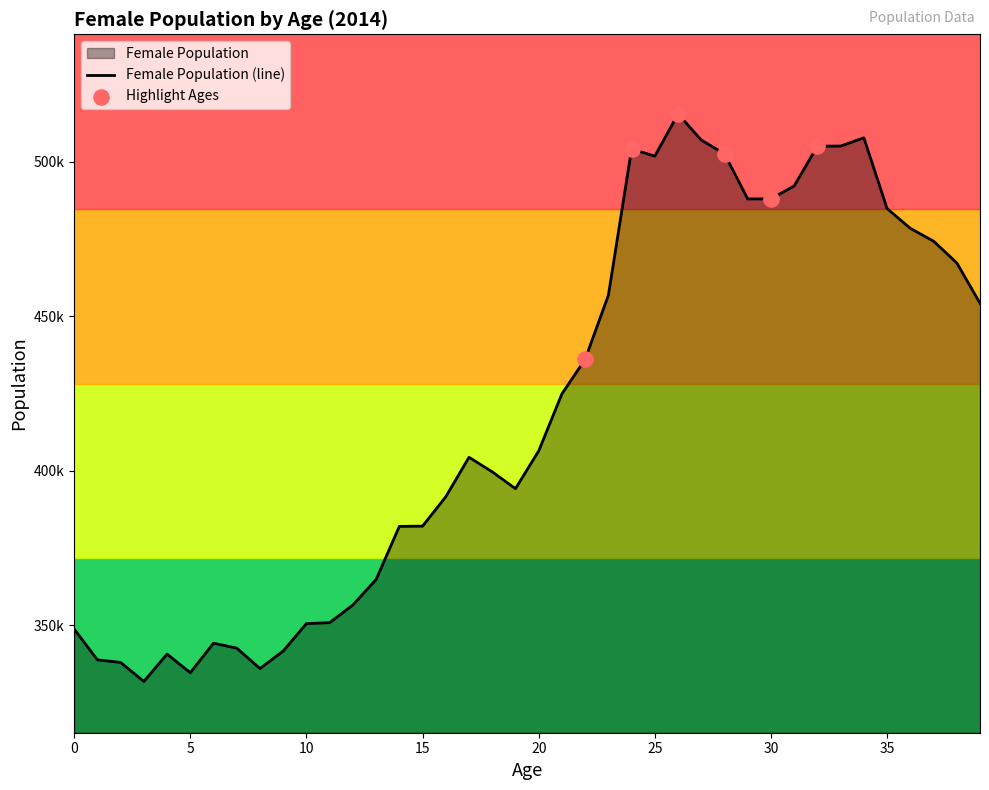

Which has a higher value, 0 or 12?

12